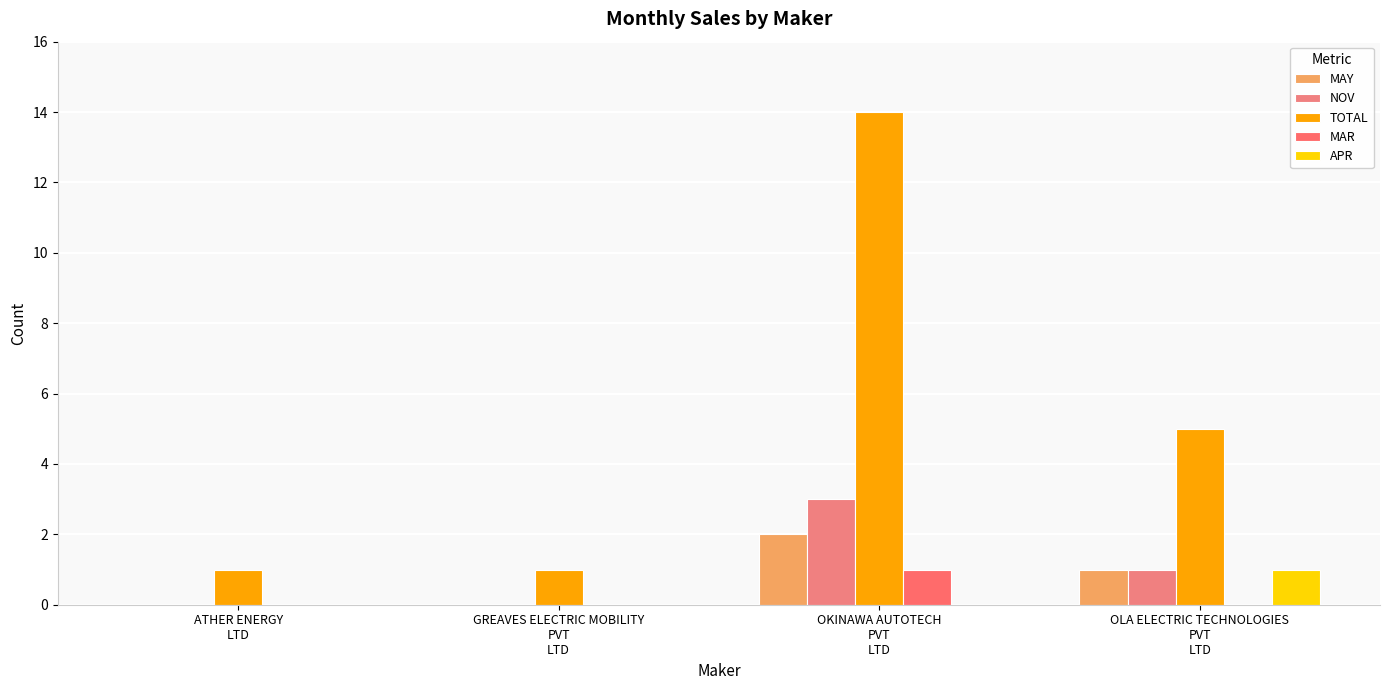

What is the sum of all APR values?

1